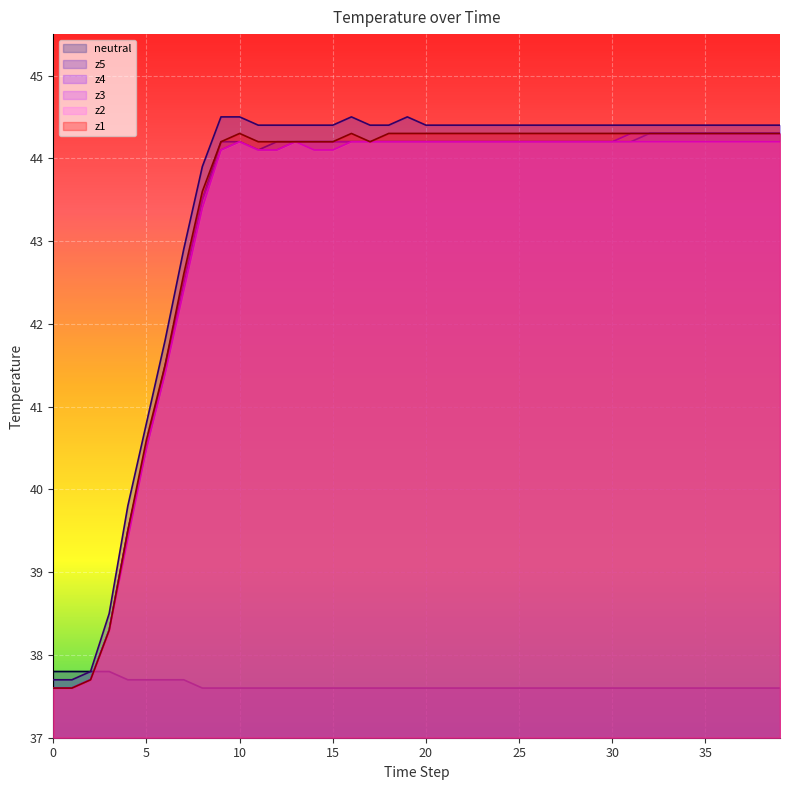

Rank the series at 22 from lowest to highest value.

neutral, z2, z3, z4, z1, z5